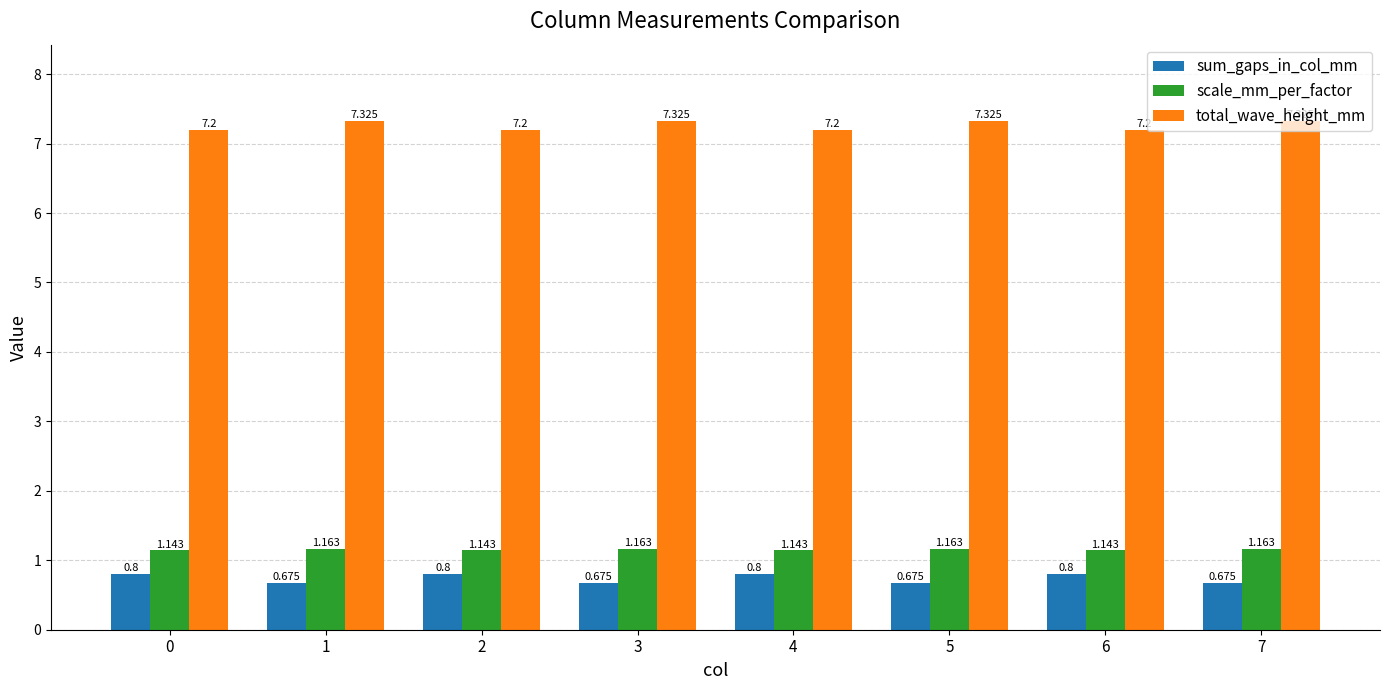

At 0, list the series in order from smallest to largest.

sum_gaps_in_col_mm, scale_mm_per_factor, total_wave_height_mm